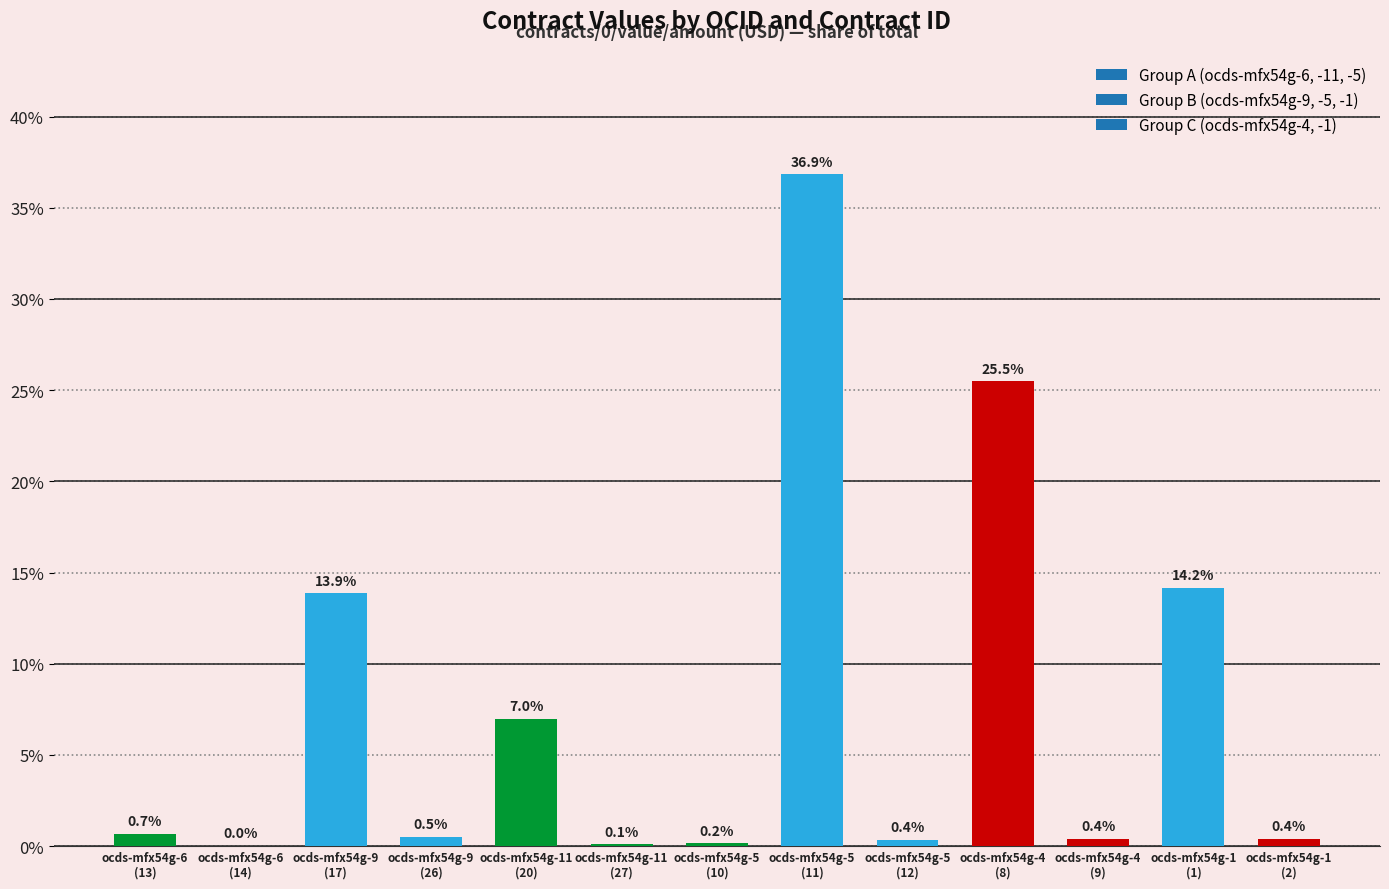

Does the chart contain stacked bars?

No